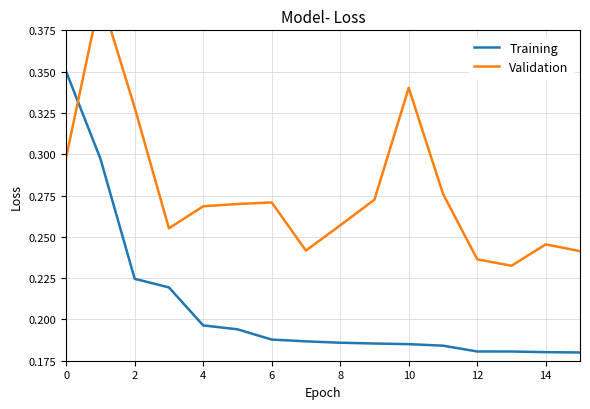

Reading left to right, transcribe all the data shown in this chart.

Training: 0.3	0.3	0.2	0.2	0.2	0.2	0.2	0.2	0.2	0.2	0.2	0.2	0.2	0.2	0.2	0.2
Validation: 0.3	0.4	0.3	0.3	0.3	0.3	0.3	0.2	0.3	0.3	0.3	0.3	0.2	0.2	0.2	0.2